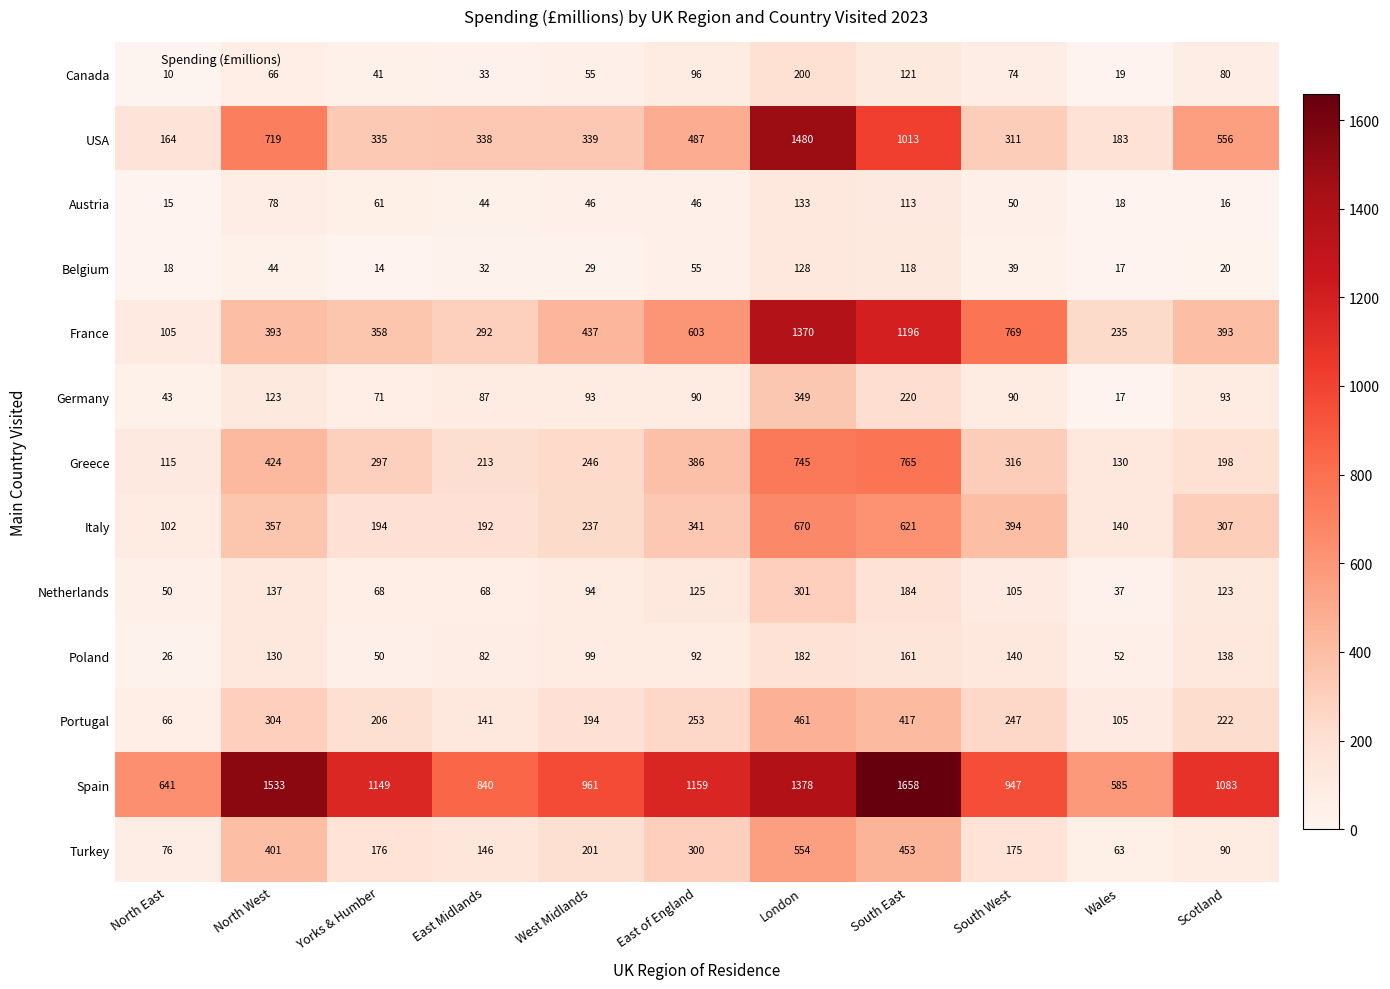

What is the difference between the Greece values at Scotland and South East?

567